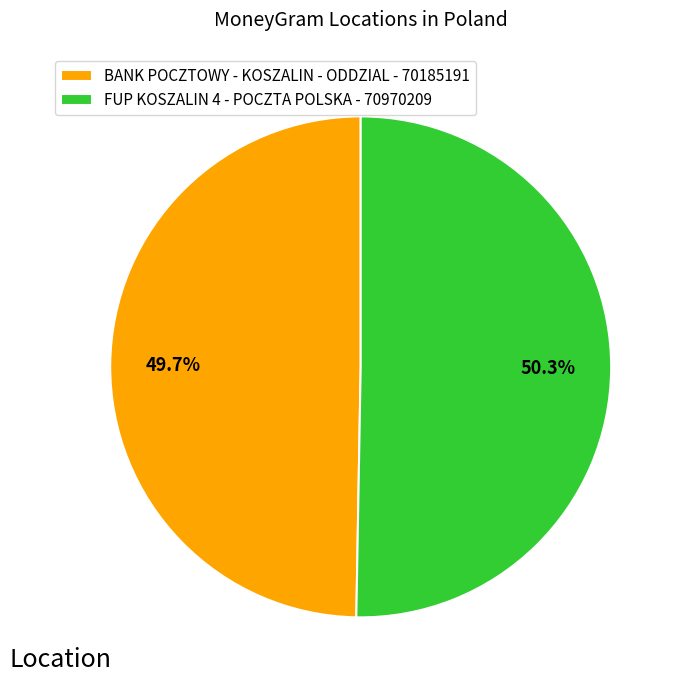

To the nearest percent, what is the difference between the largest and smallest slice percentages?

1%